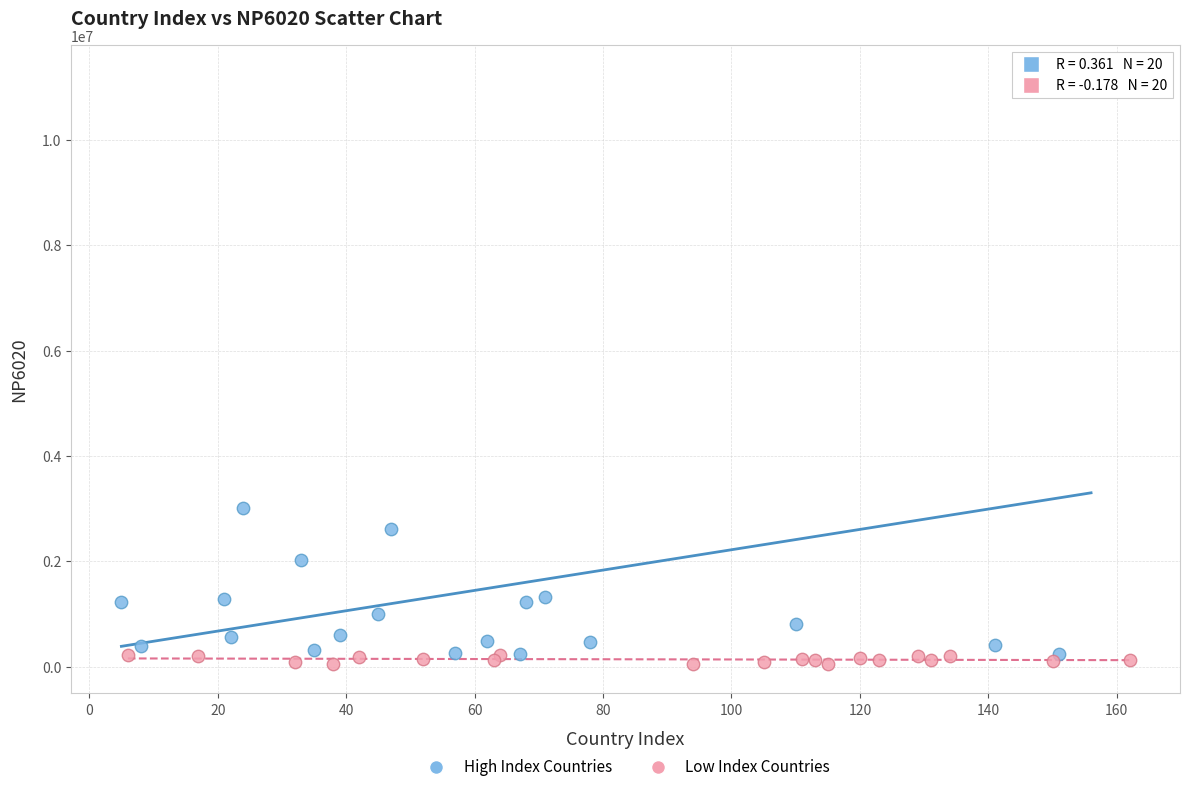

Which series contains the highest Y value?

High Index Countries